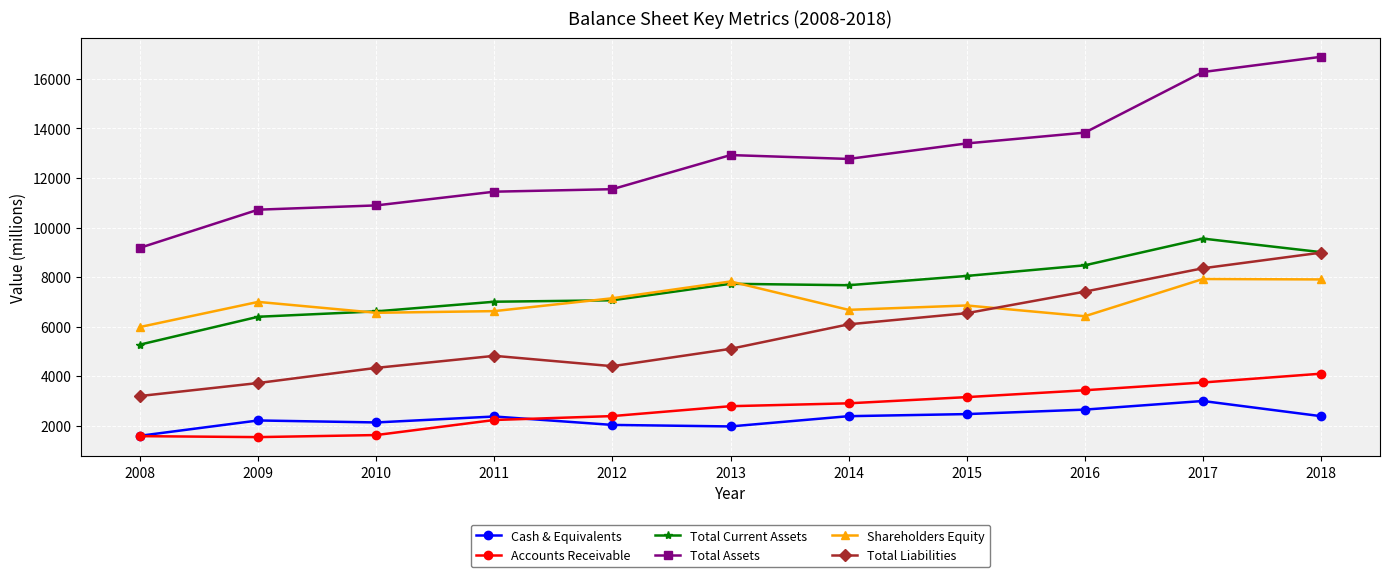

The value of Accounts Receivable at 2009 is 1540. True or false?

True